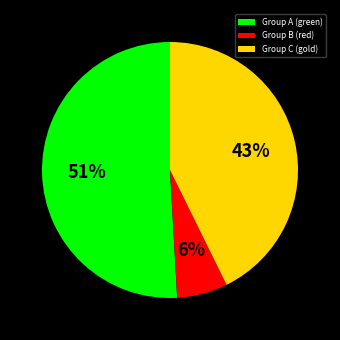

True or false: Group C (gold) accounts for 43% of the total.

True